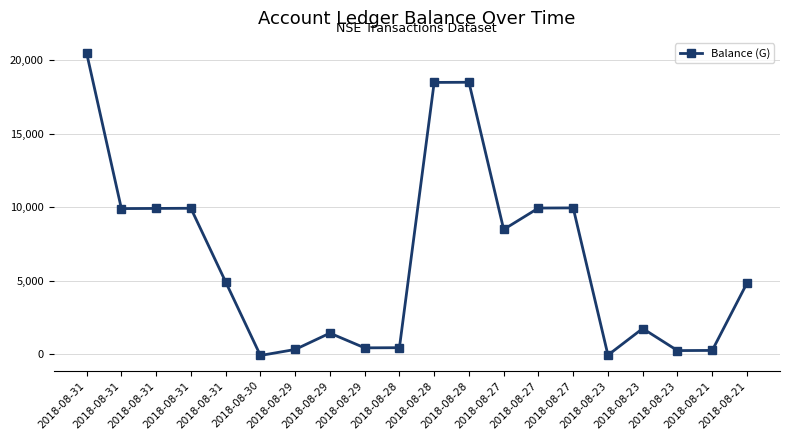

True or false: there are more than 1 points higher than both neighbors.

True